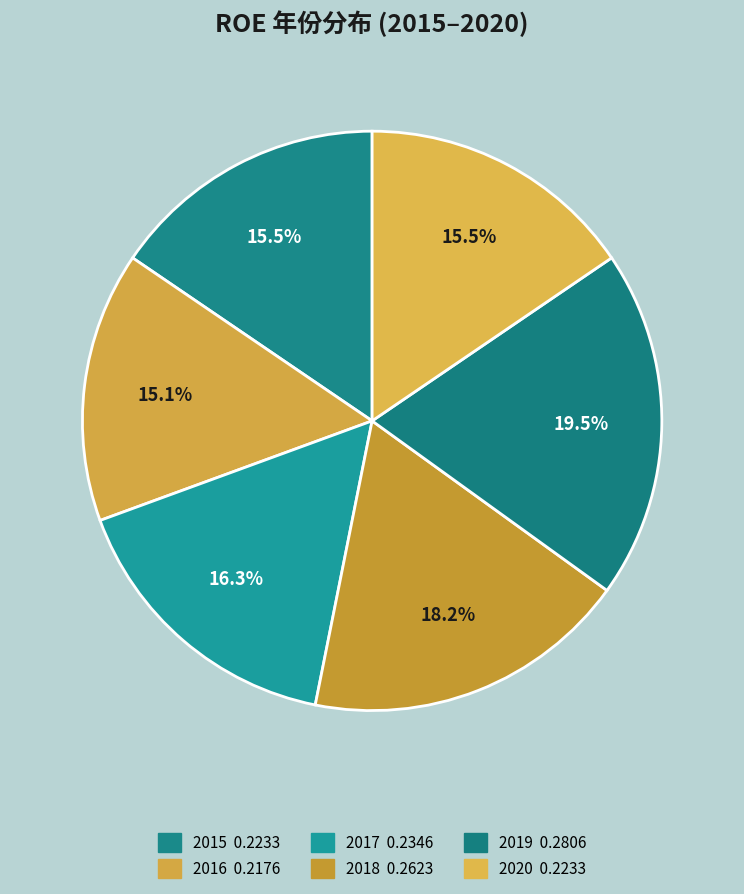

What percentage do 2020 and 2018 together represent?

33.7%